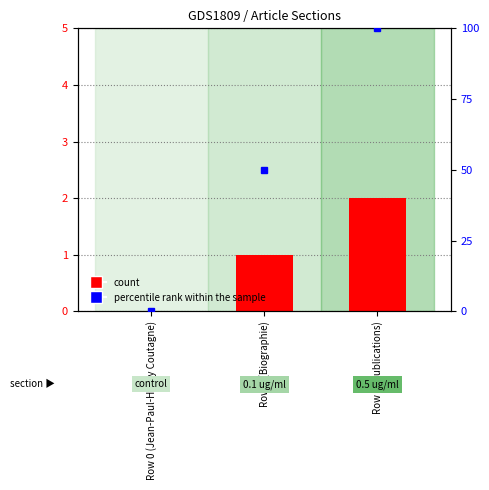

How many groups of bars are there?

3